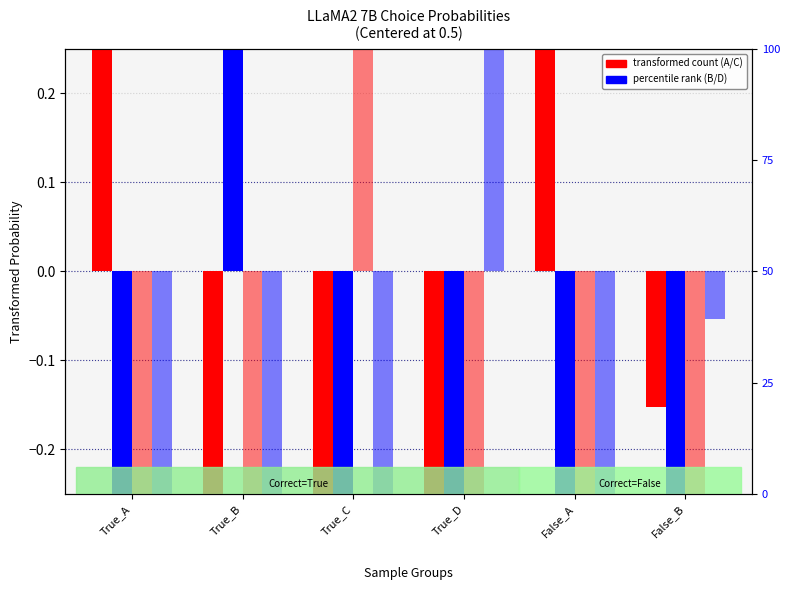

What is the value of the choiceB bar at the 5th from the left?

-0.5